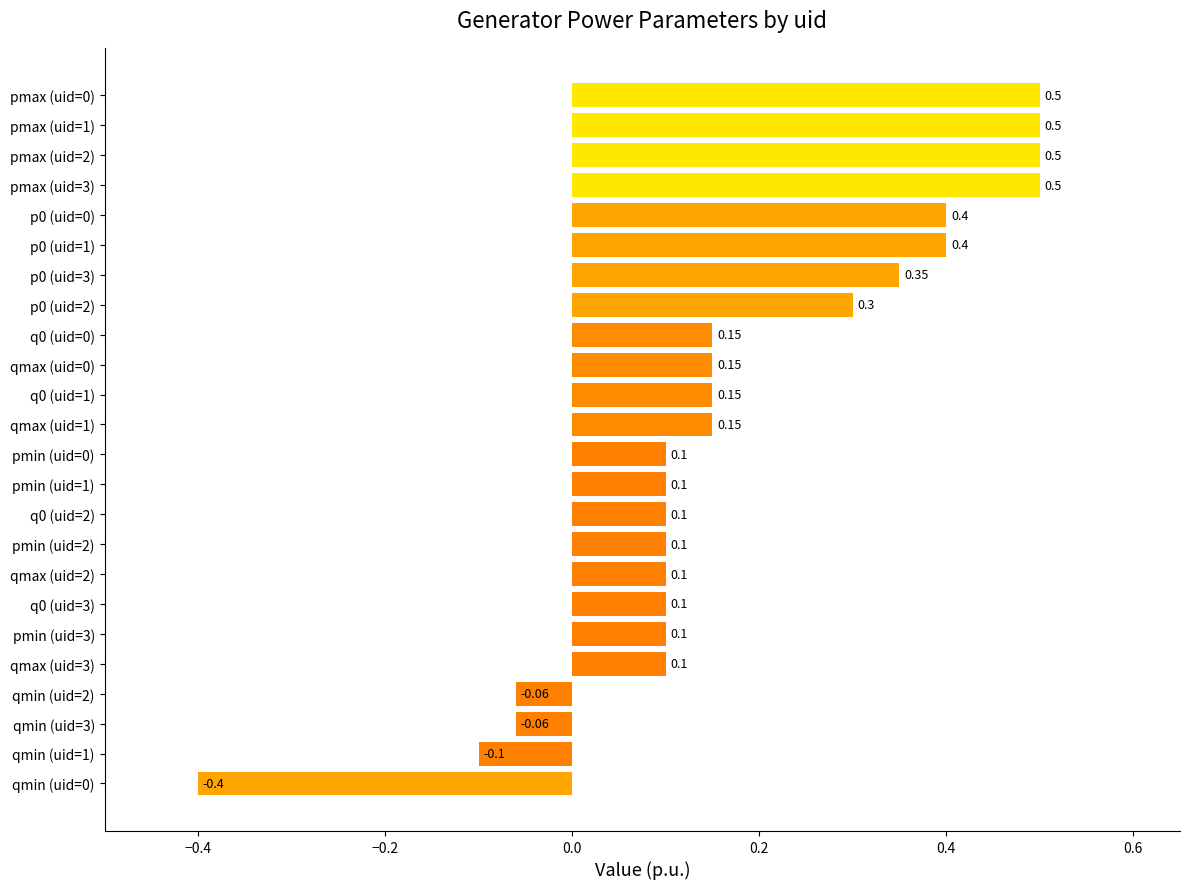

Between qmax (uid=0) and pmax (uid=3), which is larger?

pmax (uid=3)